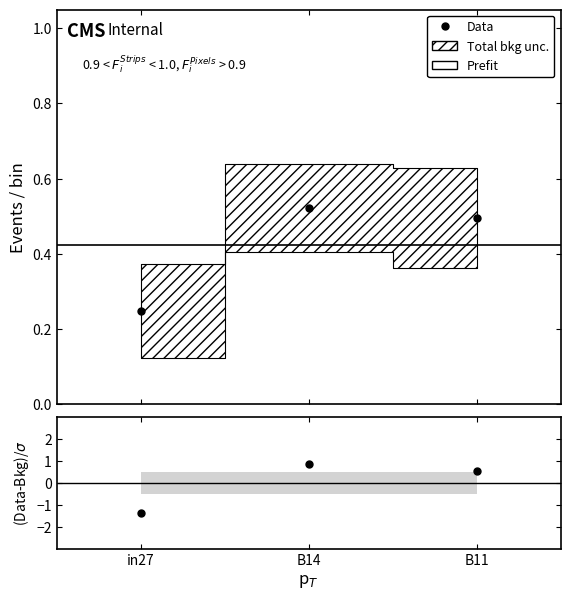

Rank the categories by value from lowest to highest.

in27, B11, B14